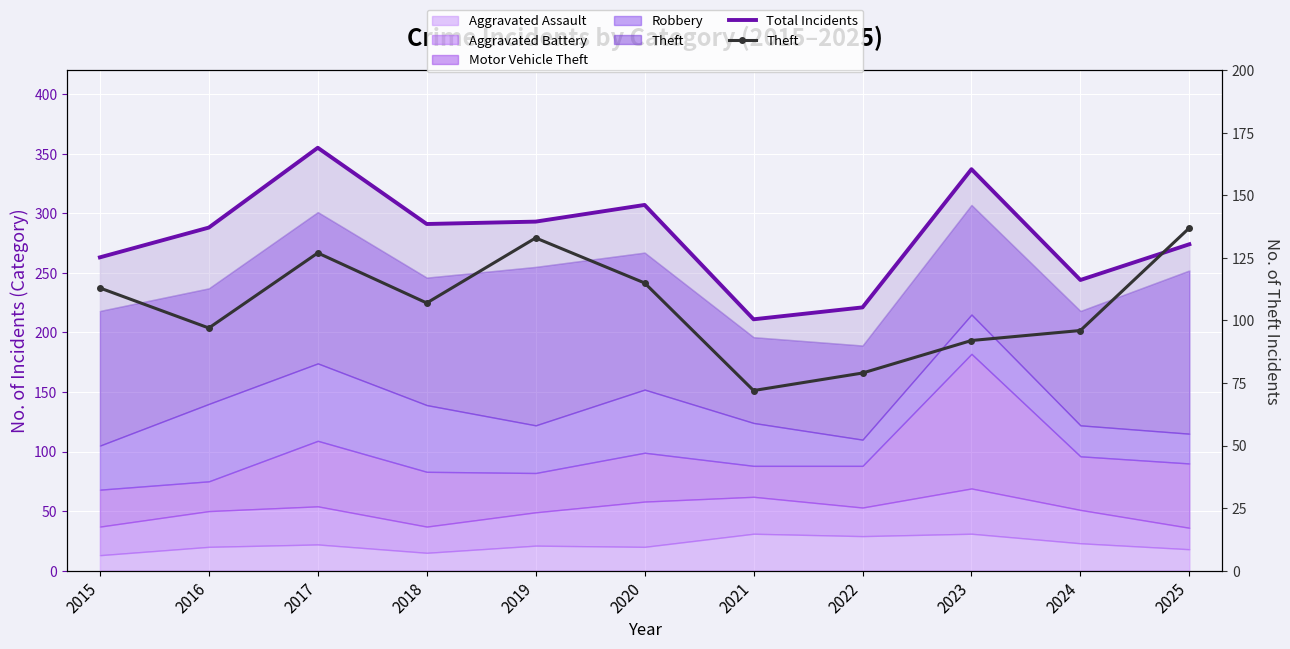

What is the average value of the Theft series?

106